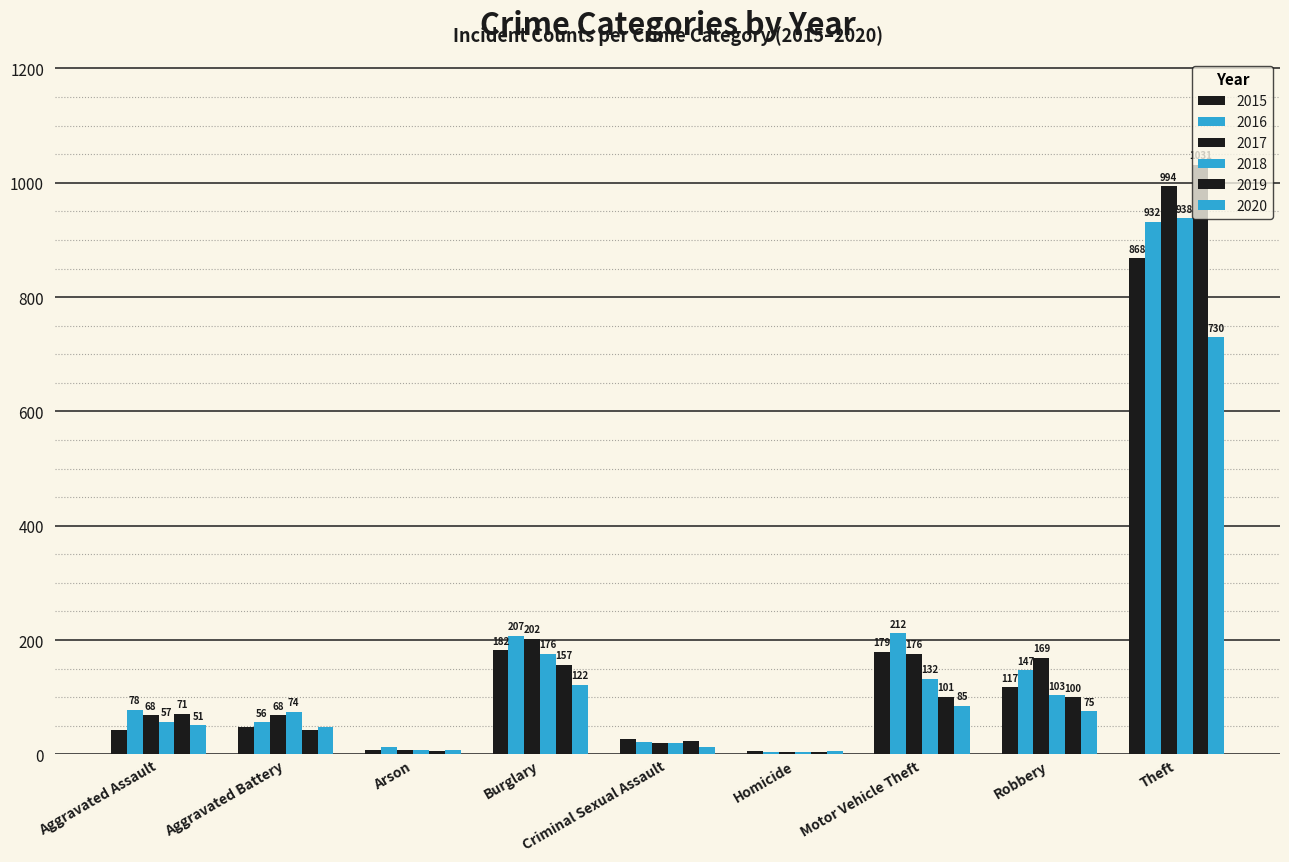

How many groups of bars are there?

9